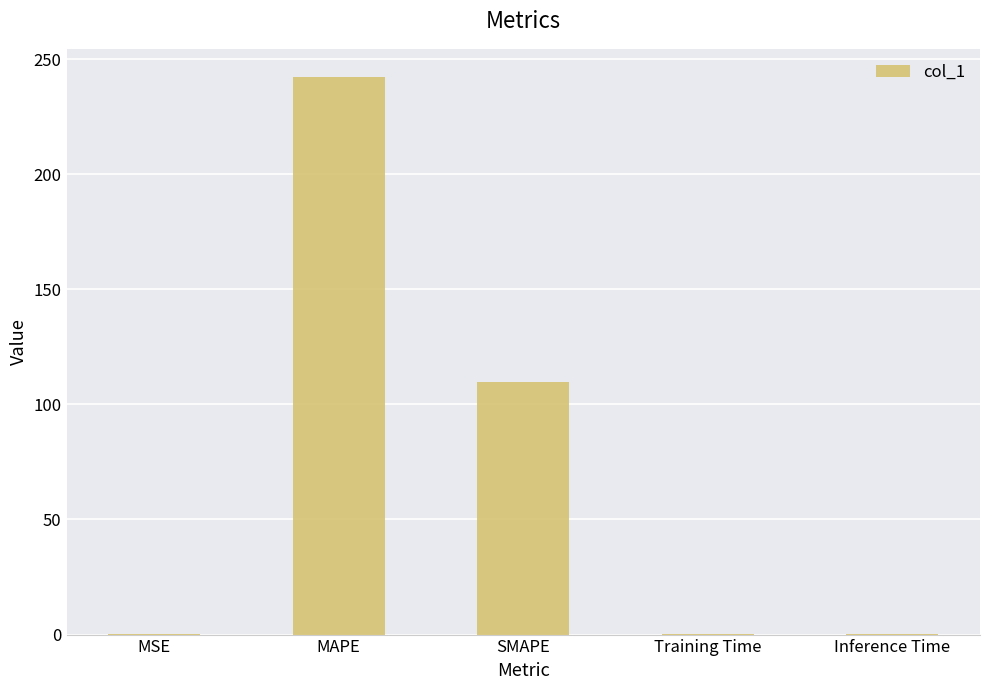

True or false: the data shows 109.6 at SMAPE.

True